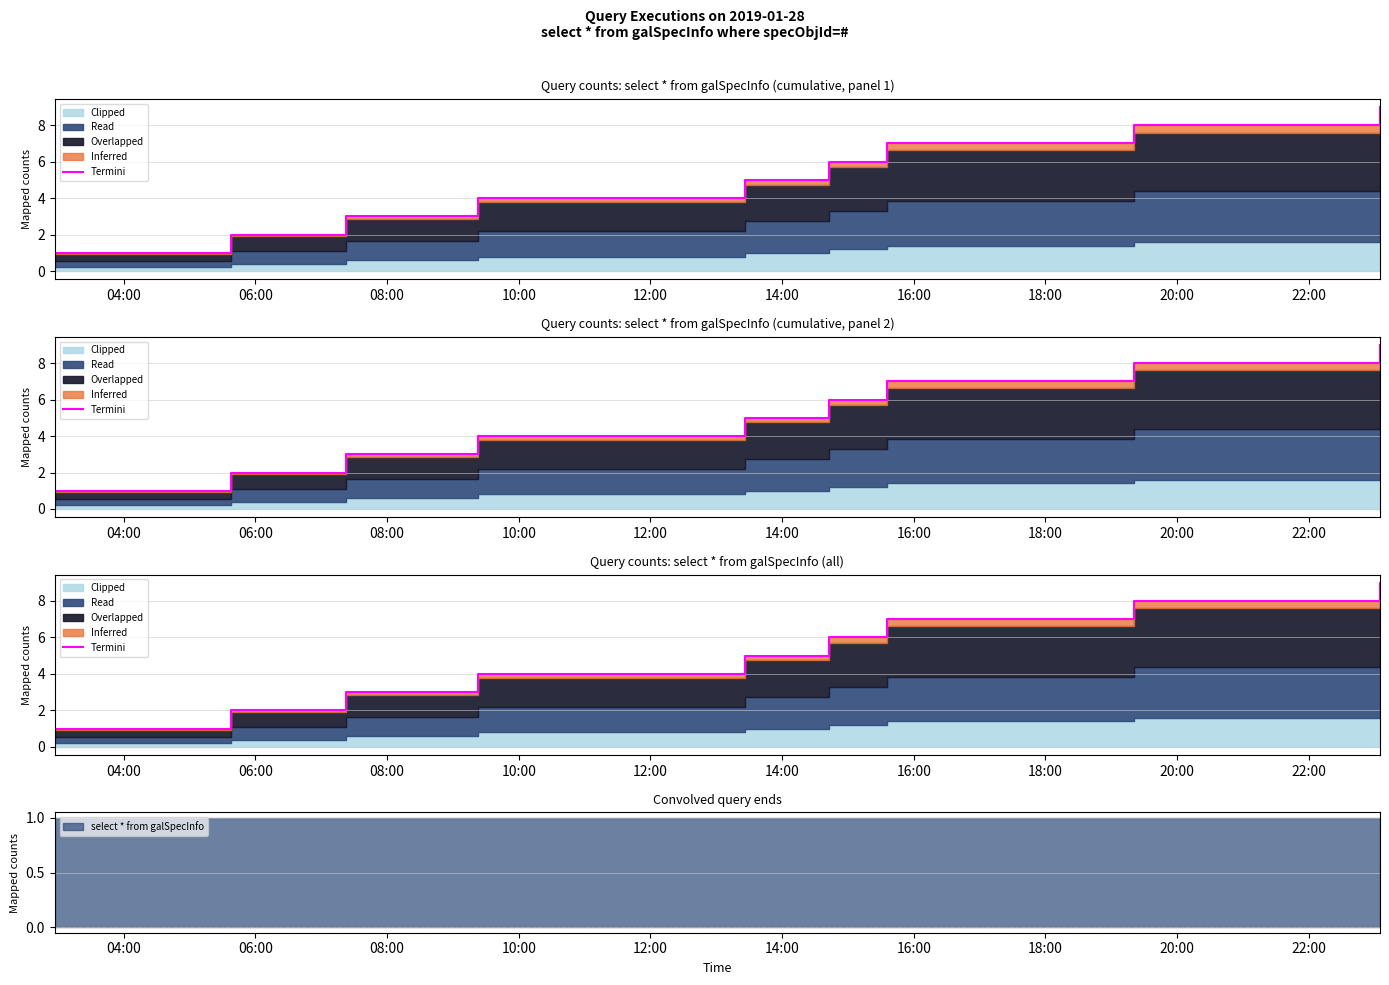

True or false: there are more than 1 points higher than both neighbors.

False